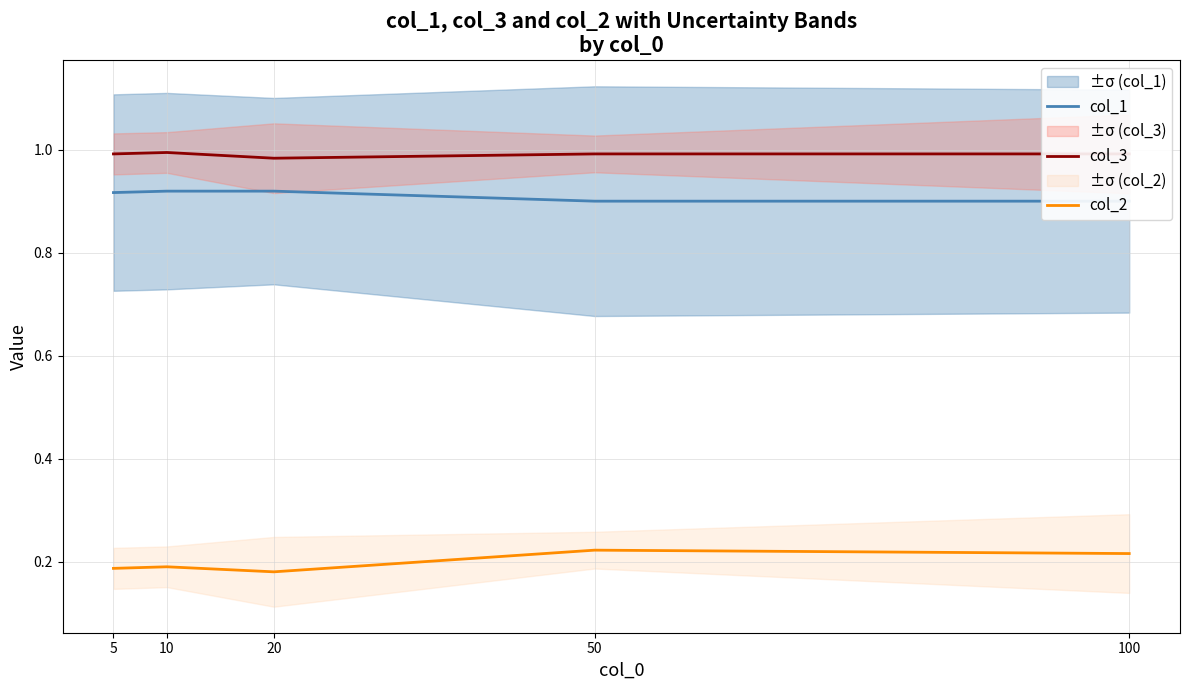

Which category has the highest value in the col_2 series?

50